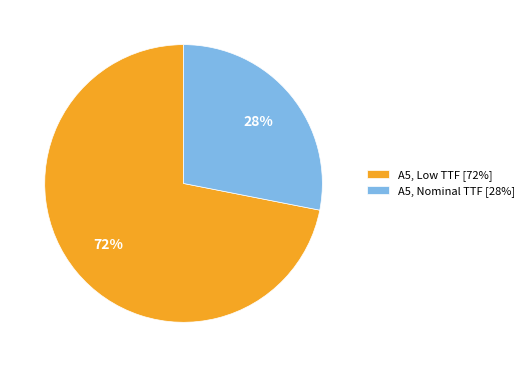

Combined, do A5, Nominal TTF and A5, Low TTF account for over 50%?

Yes